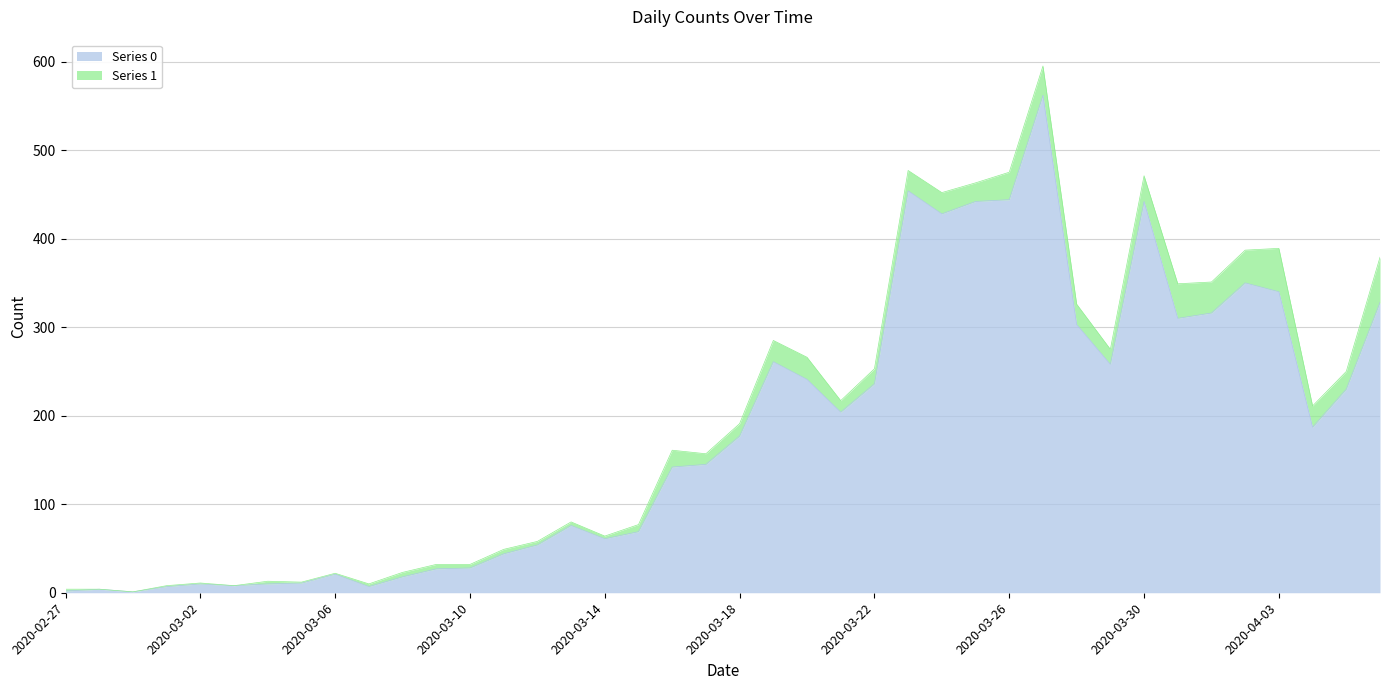

Does the chart display data point markers on the line(s)?

No